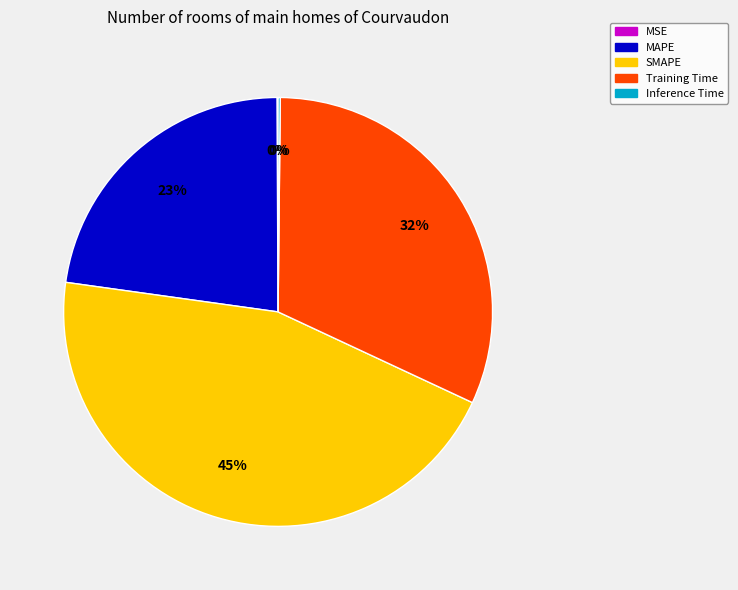

Does SMAPE represent more than half of the total?

No